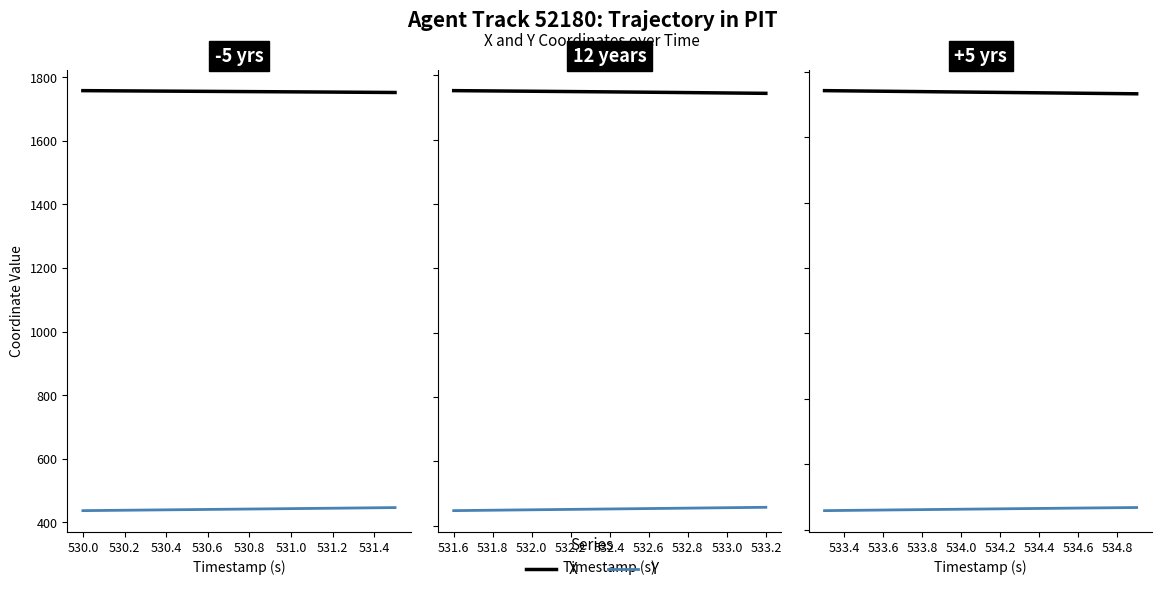

What is the label of the 15th point from the right?

530.2